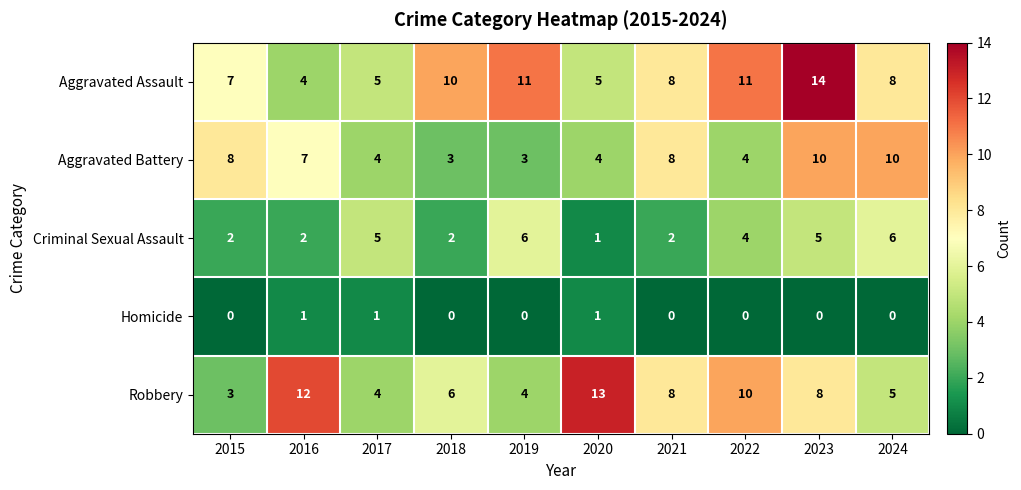

Count the number of categories in the chart.

10